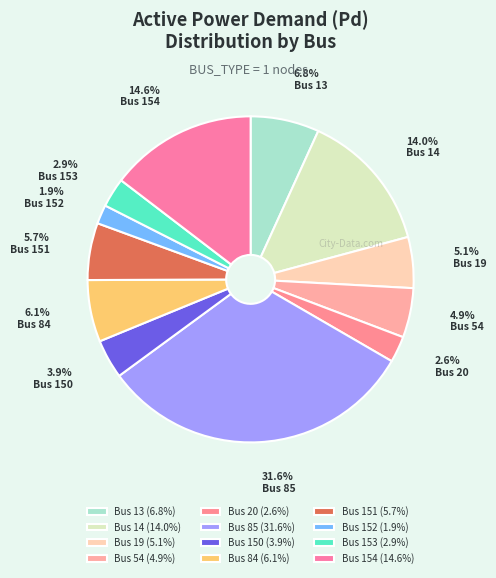

Which slice is the largest?

Bus 85